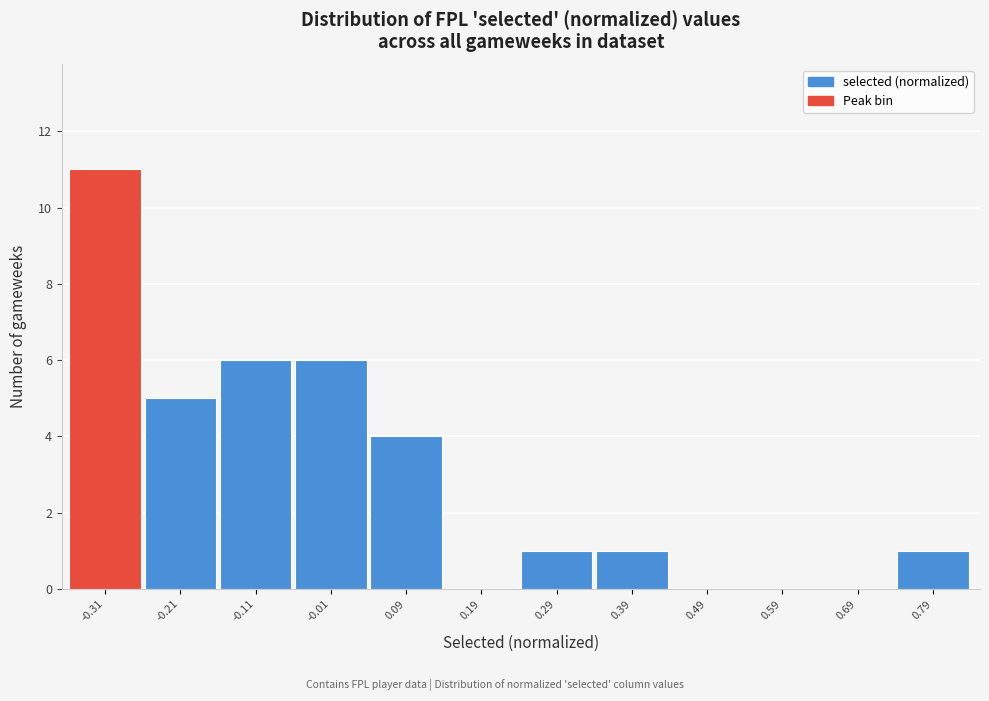

Reading left to right, transcribe all the data shown in this chart.

-0.31=11	-0.21=5	-0.11=6	-0.01=6	0.09=4	0.19=0	0.29=1	0.39=1	0.49=0	0.59=0	0.69=0	0.79=1